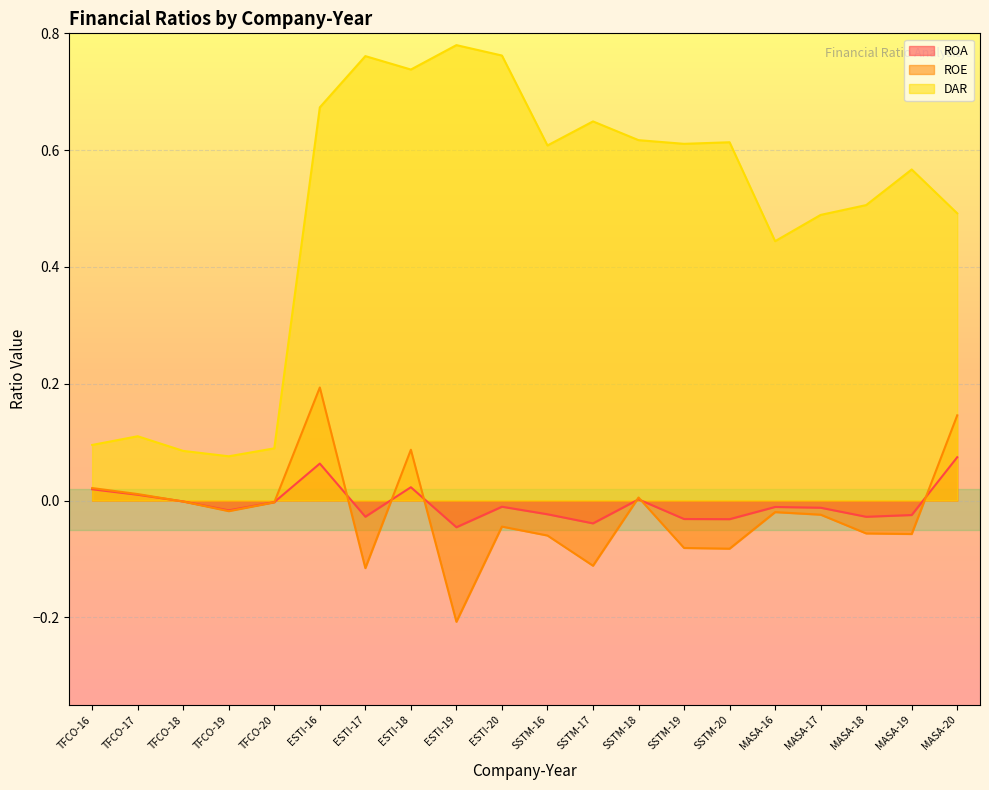

True or false: DAR and ROA cross at least once.

False